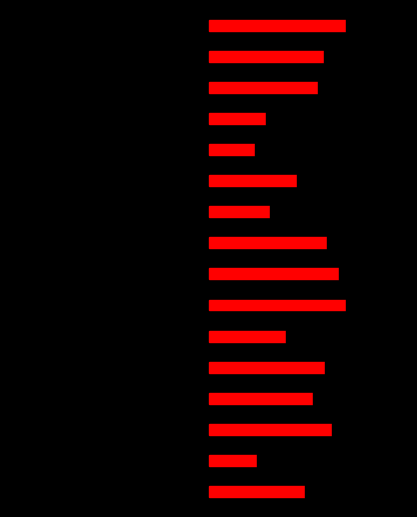

What is the difference between the highest and lowest values at 15?

1.3